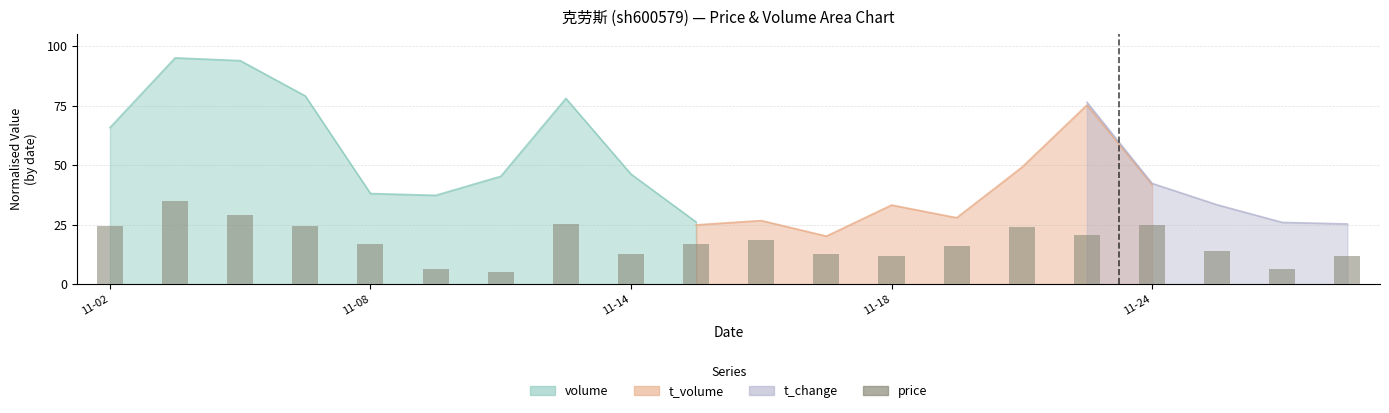

What is the difference between the values at 16 and 18?

18.4